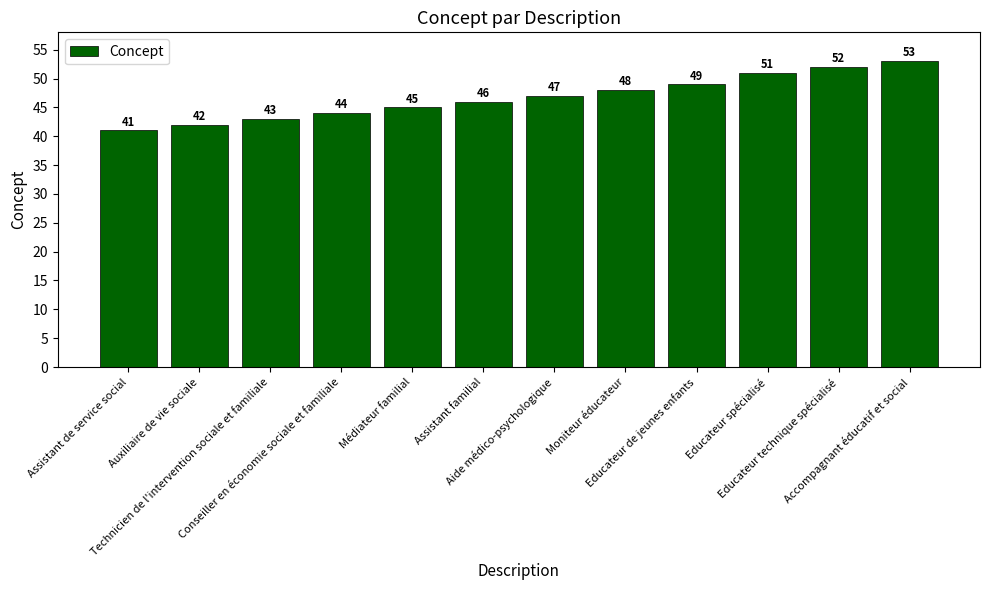

What is the label of the 5th bar from the left?

Médiateur familial